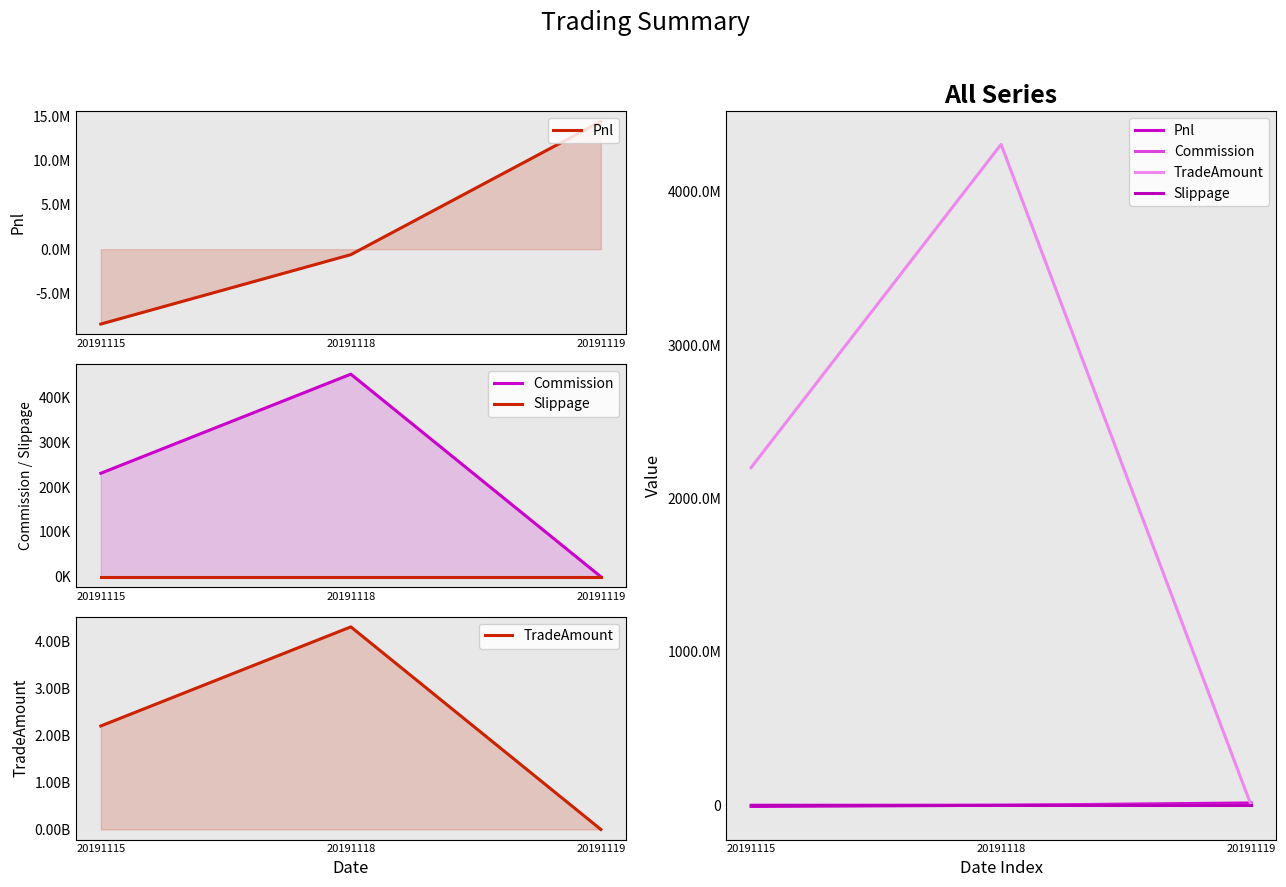

Which series has the largest range (max minus min)?

TradeAmount